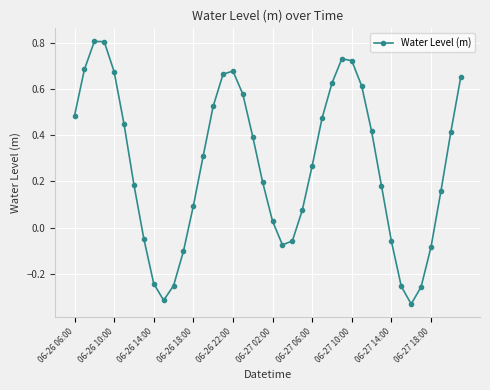

What is the maximum value shown in the chart?

0.8